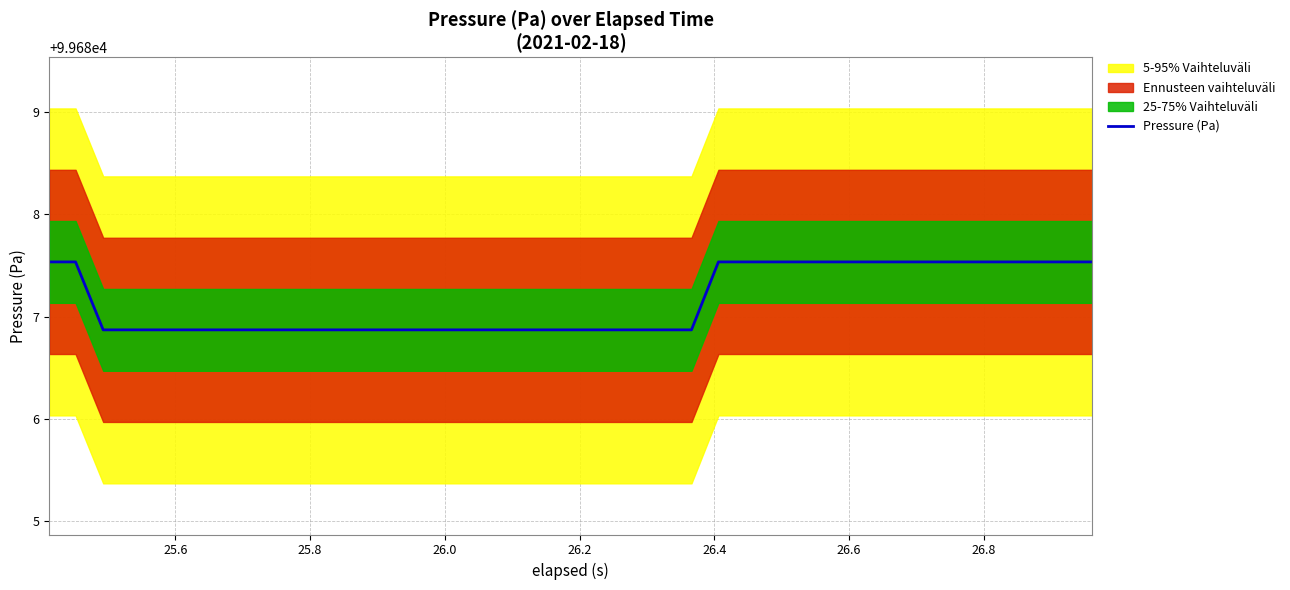

What is the difference between the maximum and second lowest values?

0.7